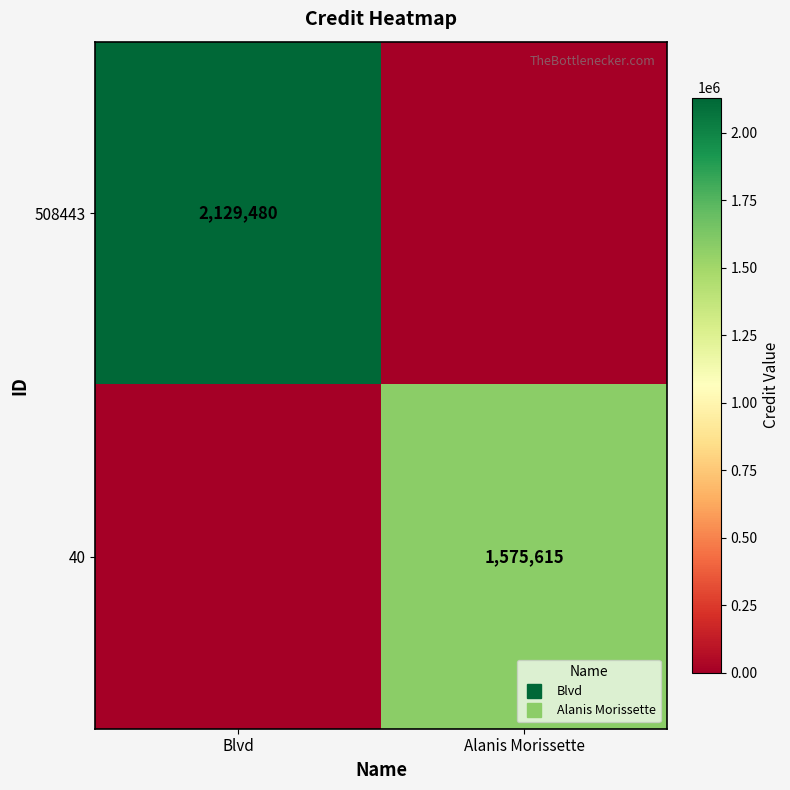

List the series in order of their peak value, highest first.

508443, 40